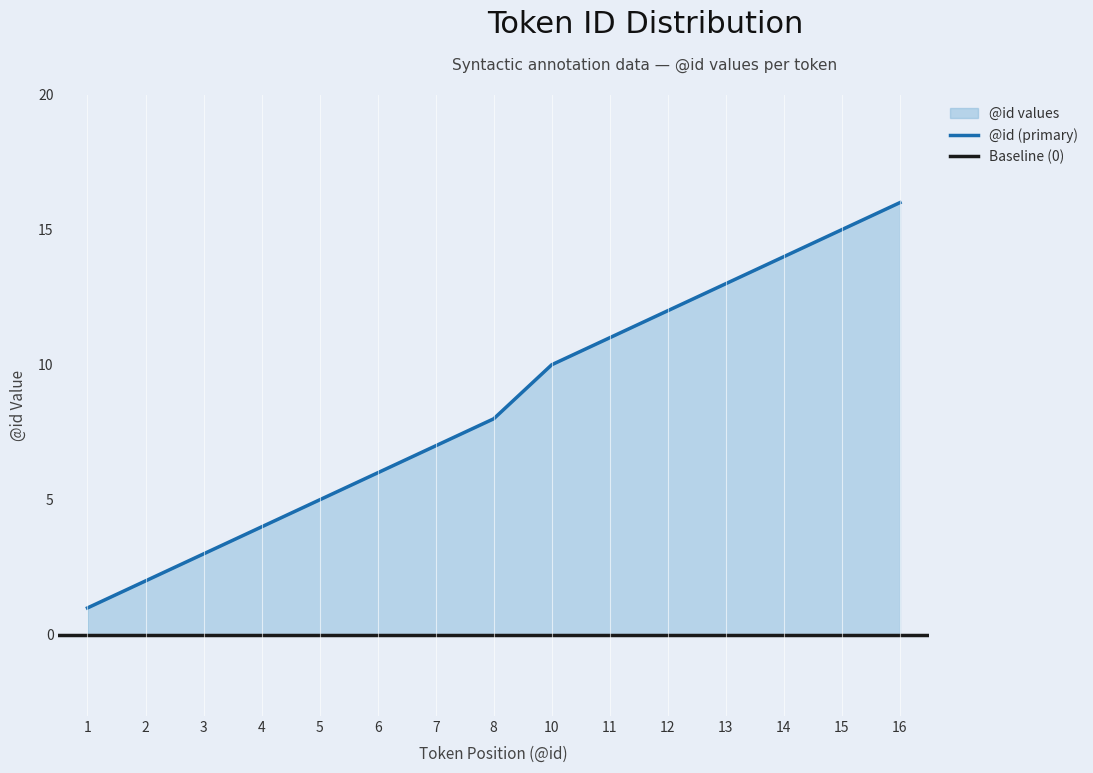

What is the sum of the values at 2 and 15?

17